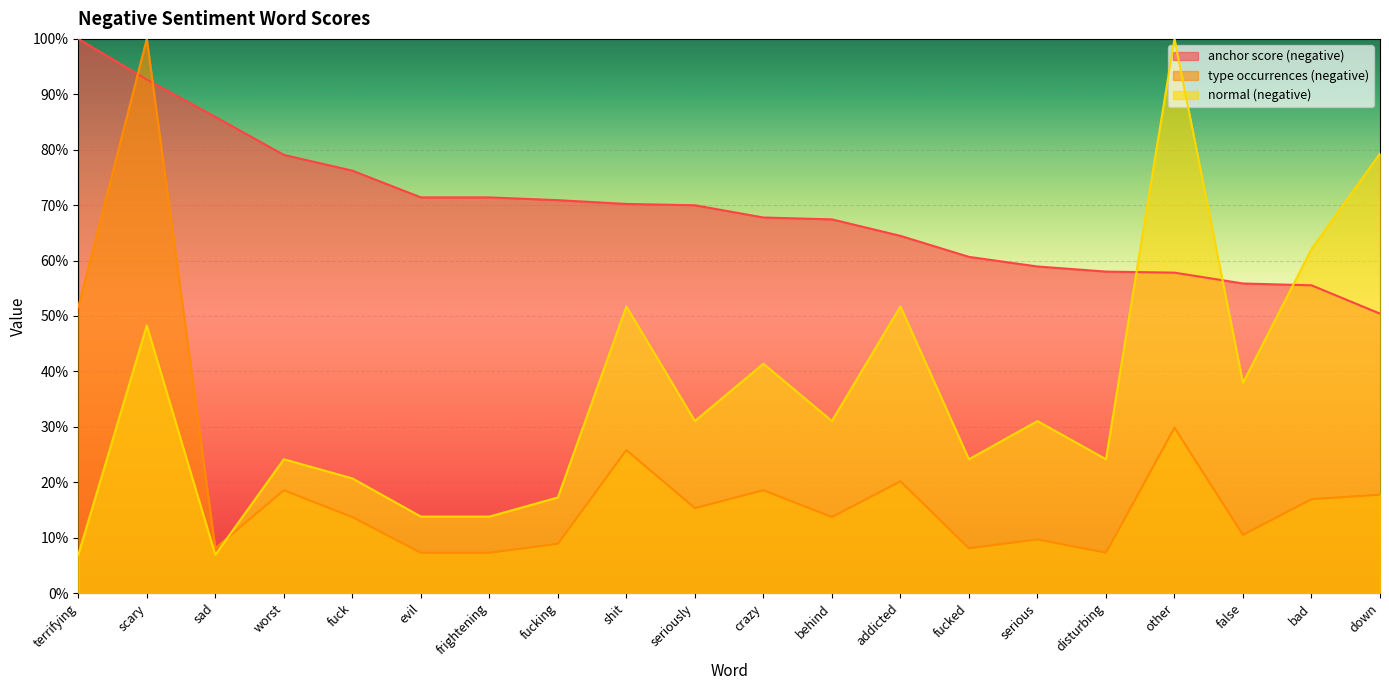

The type occurrences (negative) series shows 0.0 at fucked. True or false?

False